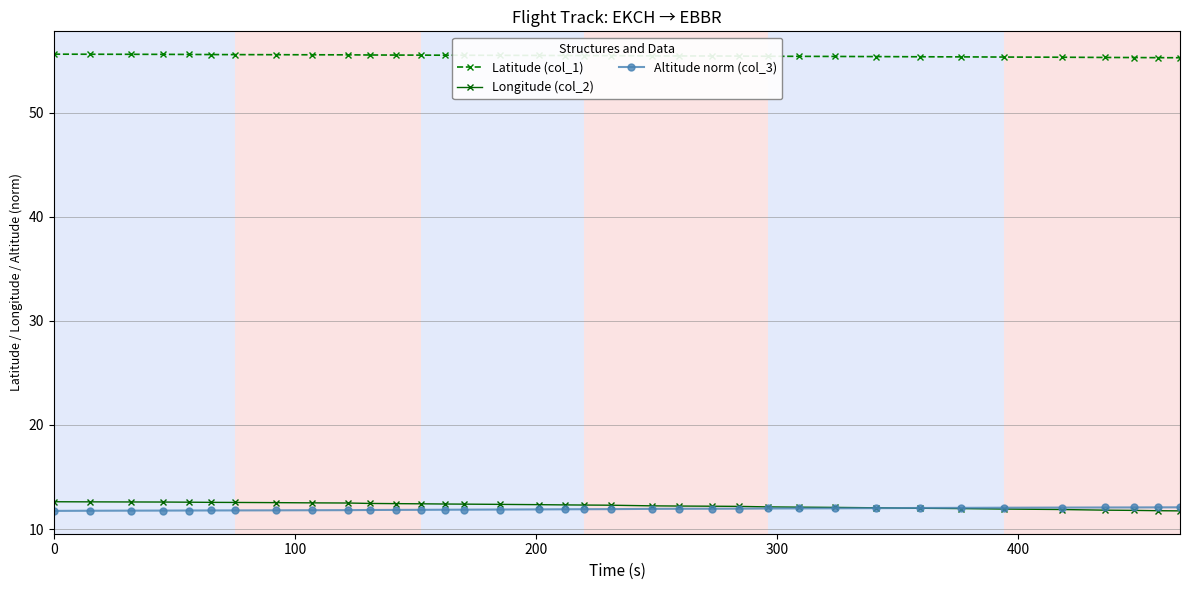

What is the lowest value of the Latitude (col_1) series?

55.3